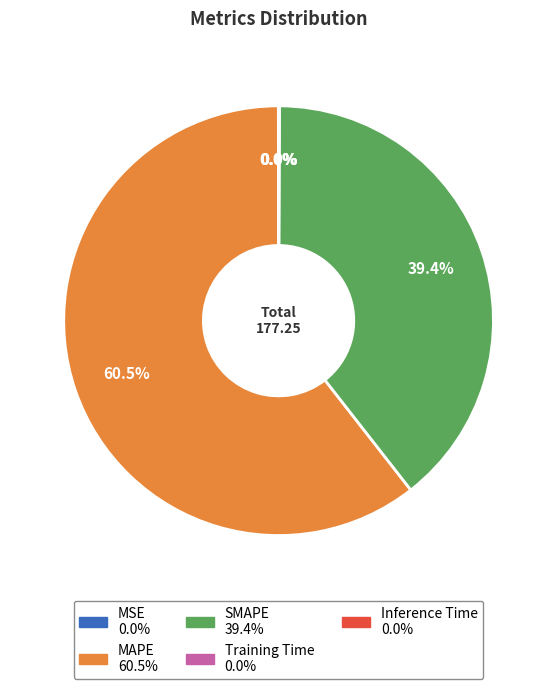

Which slice represents more than half of the pie?

MAPE